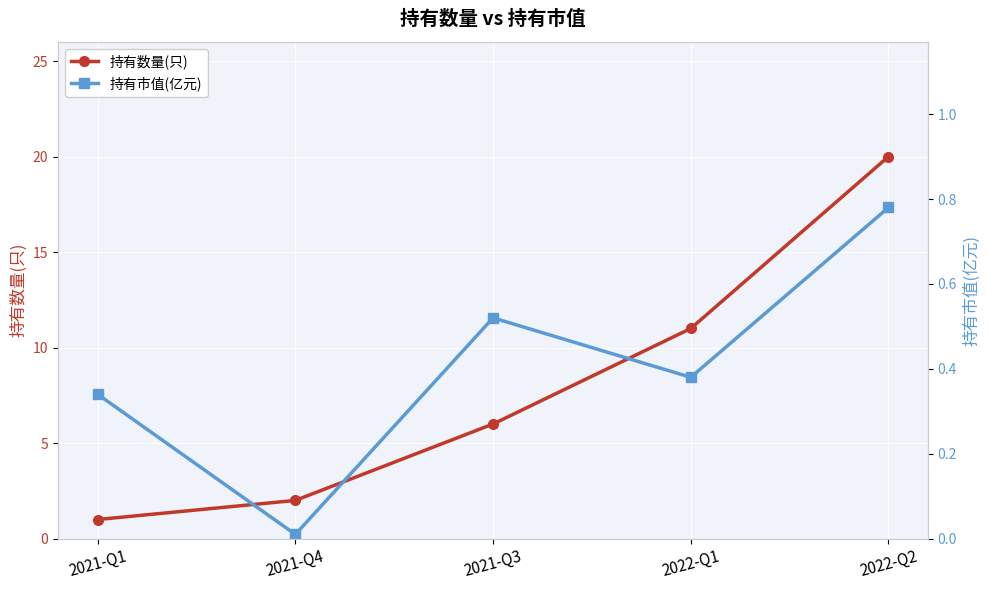

List the series in order of their peak value, lowest first.

持有市值(亿元), 持有数量(只)